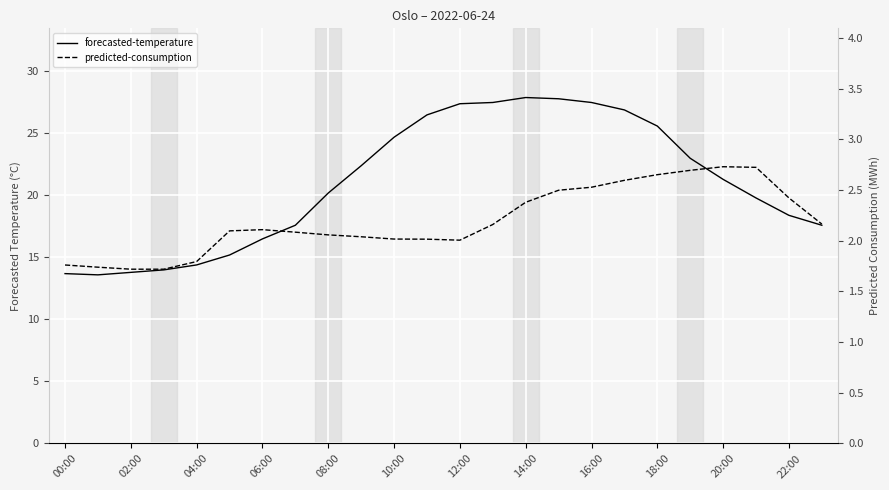

True or false: predicted-consumption and forecasted-temperature intersect in this chart.

False